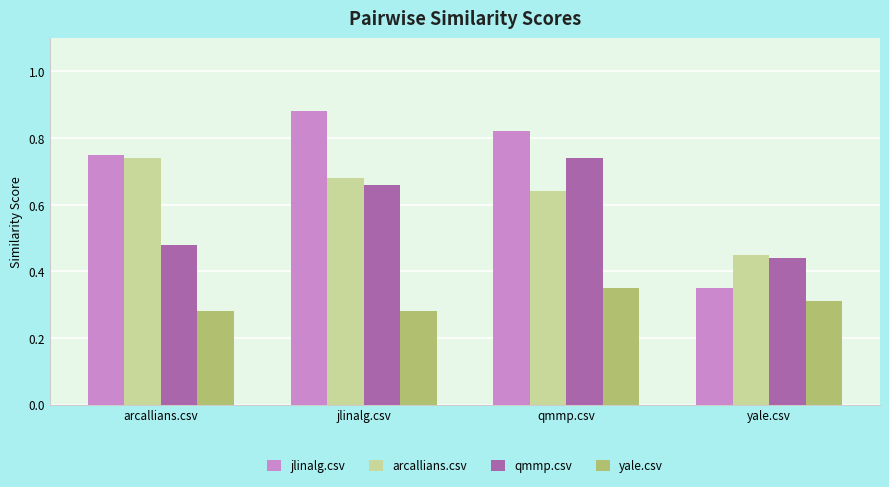

Which series has the largest range (max minus min)?

jlinalg.csv